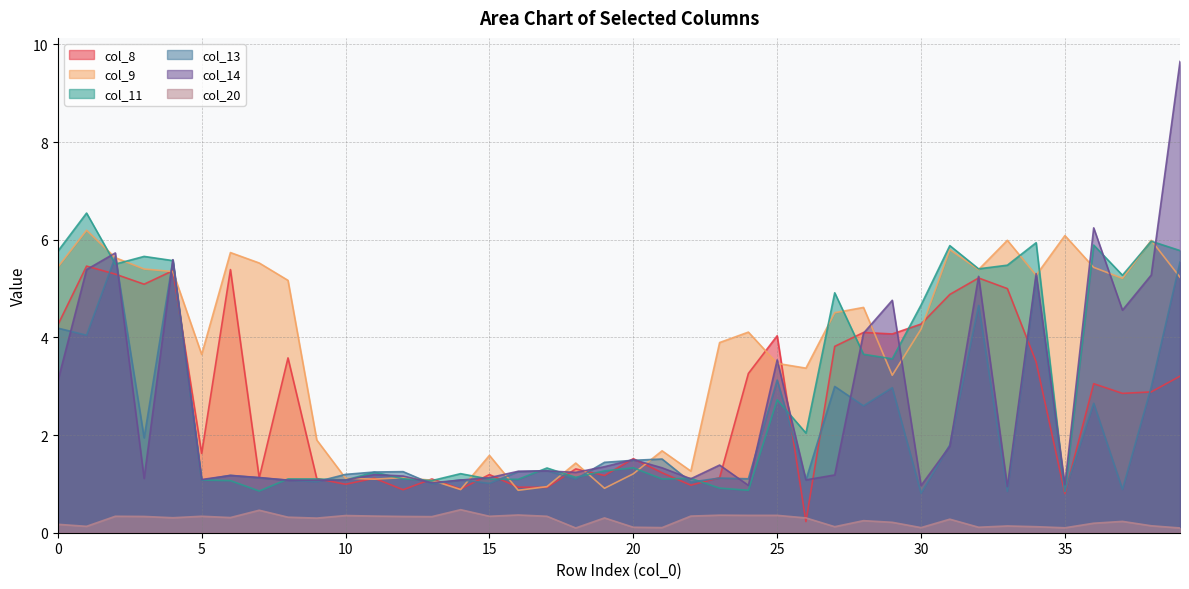

Between 23 and 26, which series saw the biggest shift?

col_11